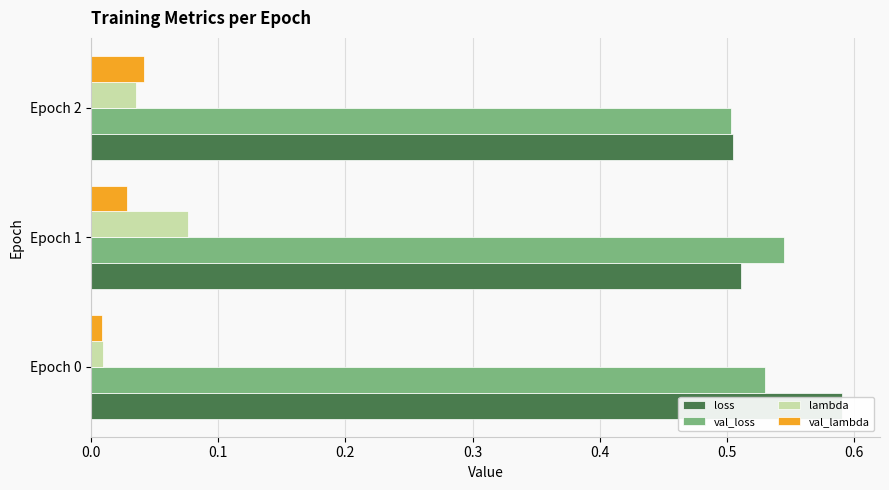

Which series has the widest spread of values?

loss